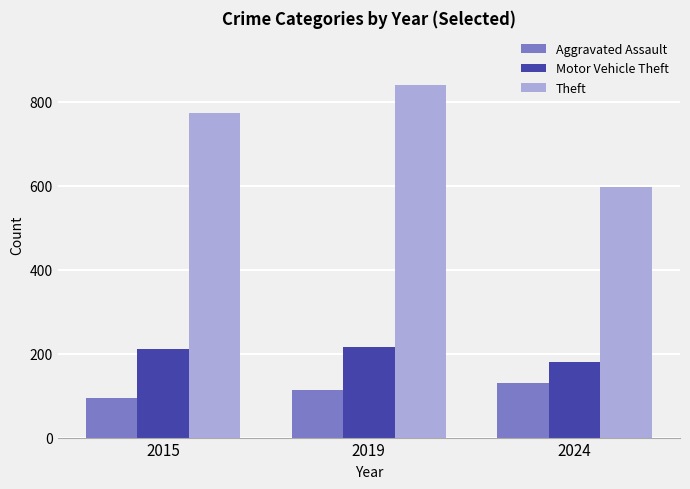

What are all the series names shown in the legend?

Aggravated Assault, Motor Vehicle Theft, Theft